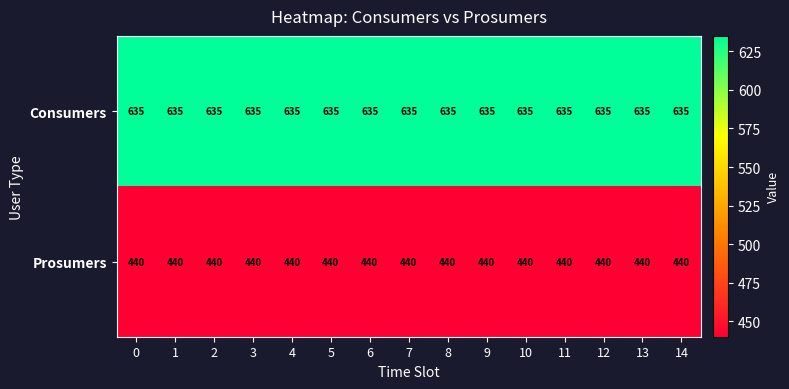

What is the maximum value shown in the chart?

635